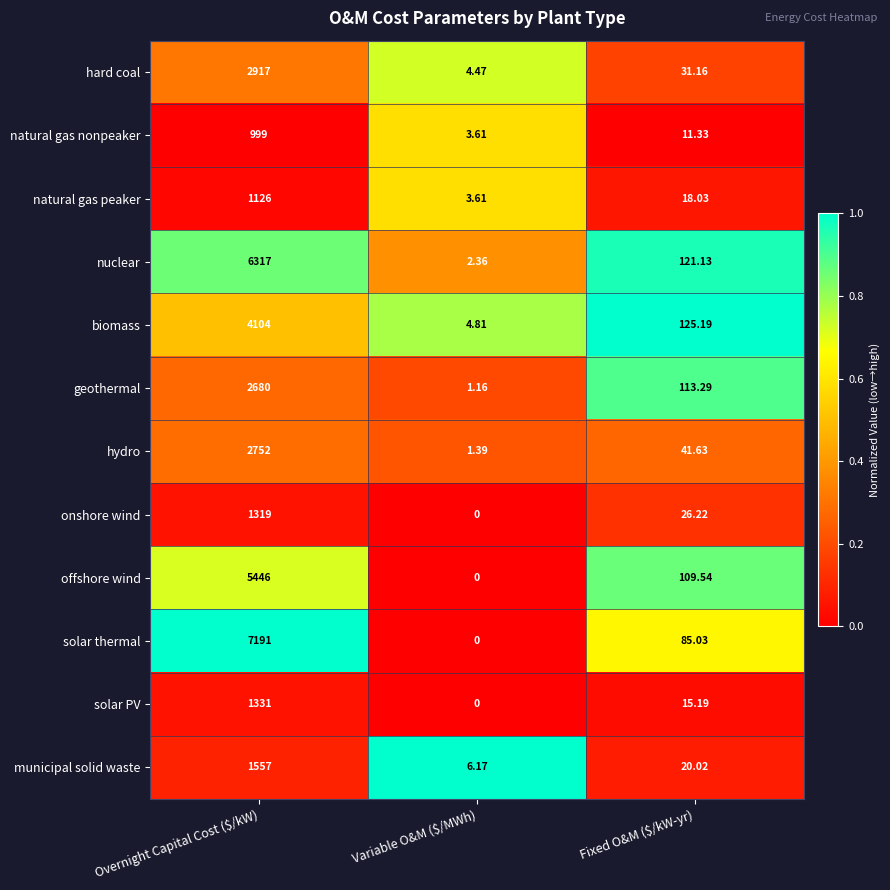

Where is natural gas peaker nearest to the value 564?

Fixed O&M ($/kW-yr)